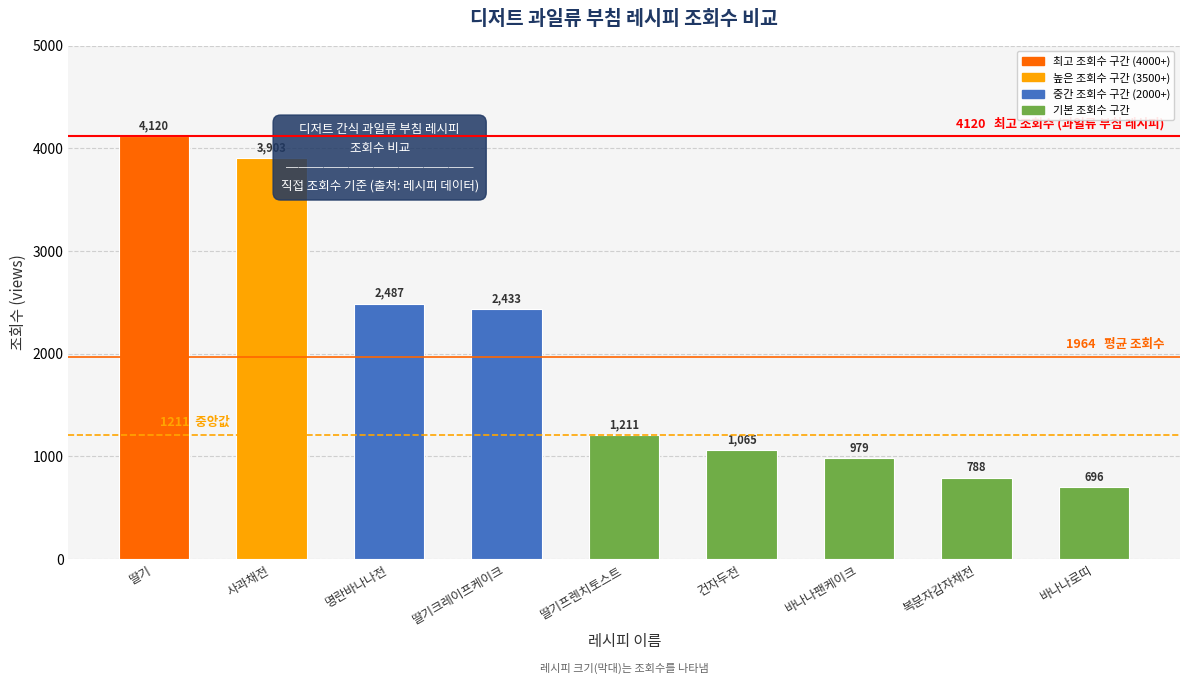

What is the label of the 1st bar from the left?

딸기